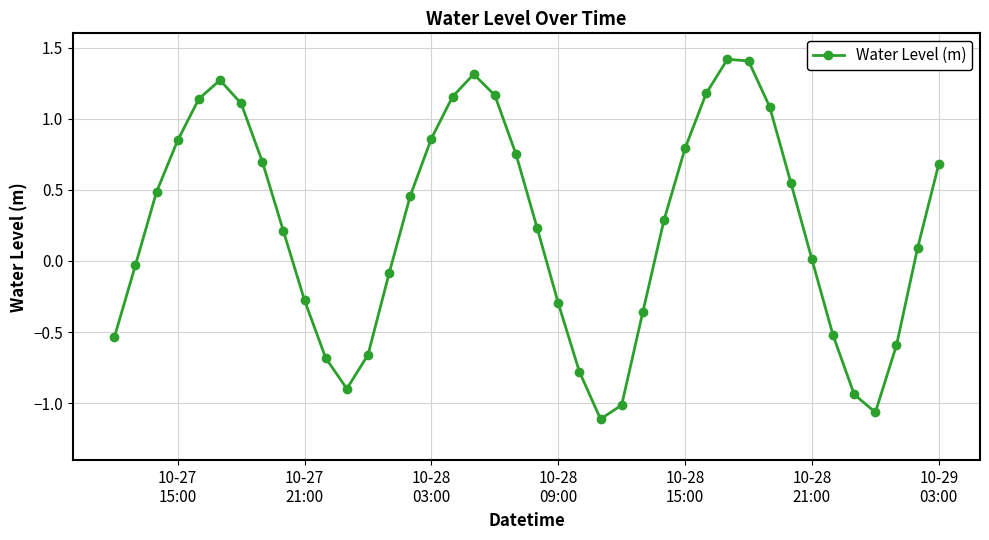

True or false: there are more than 2 points higher than both neighbors.

True